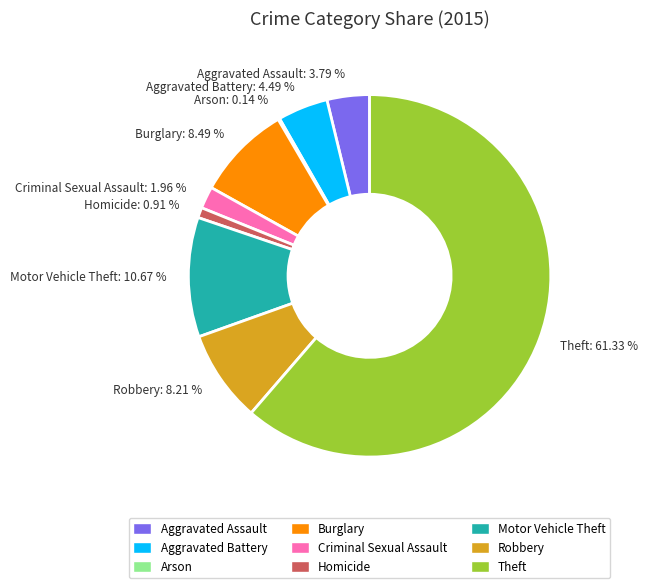

To the nearest percent, what percentage of the pie is Aggravated Battery?

4%